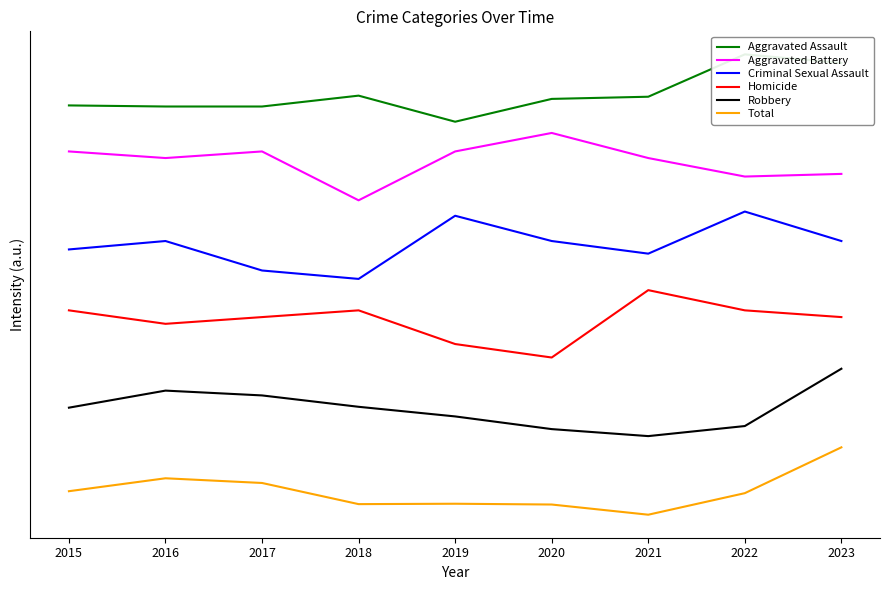

How many interior local peaks does the Criminal Sexual Assault series have?

3